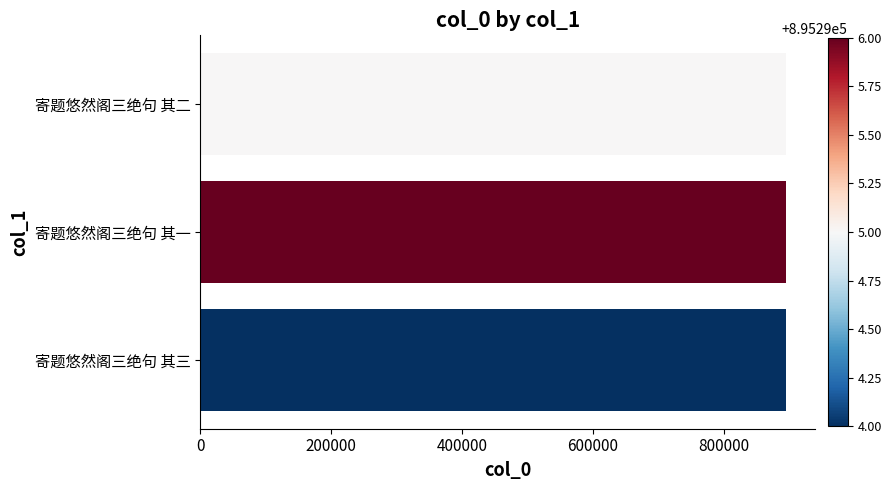

Approximately how many times larger is the value at 寄题悠然阁三绝句 其三 compared to 寄题悠然阁三绝句 其二?

1.0